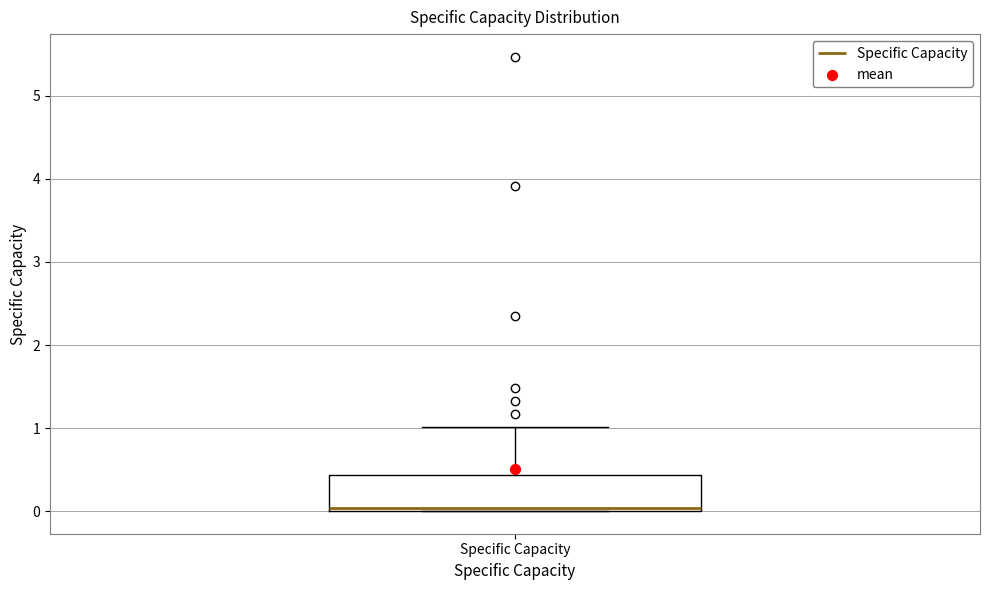

Where does the upper whisker of the box for Specific Capacity end on the y-axis? The values are not printed on the chart, so give them approximately, as read against the axis.

1.0